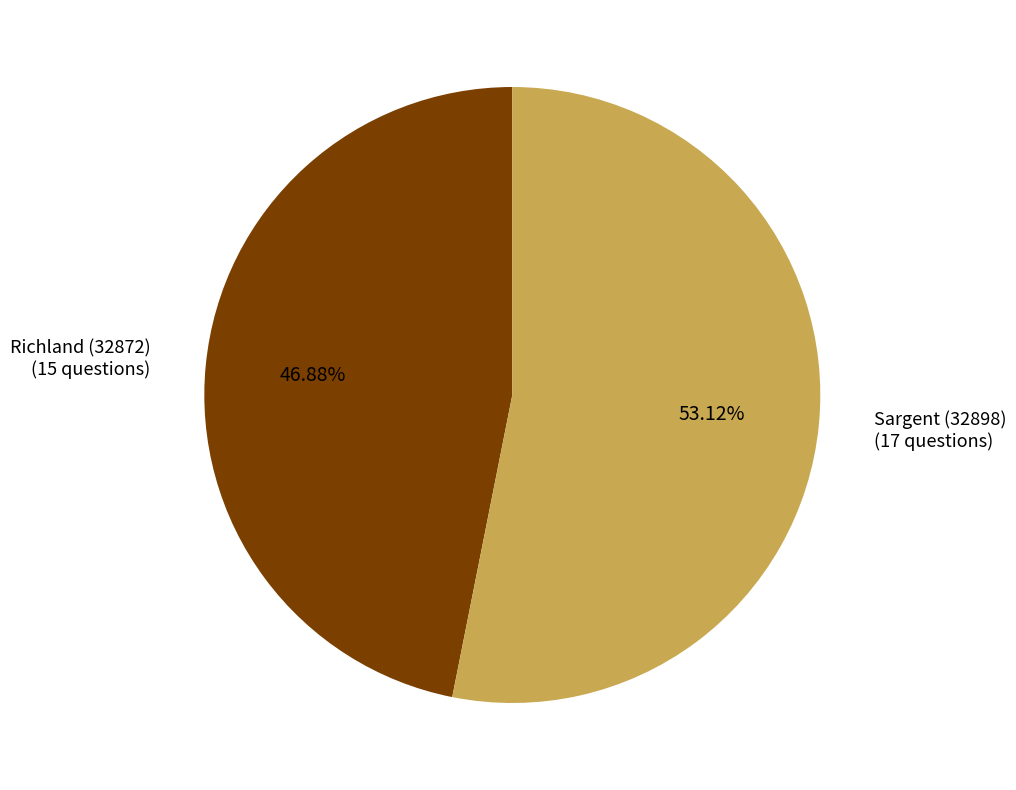

To the nearest percent, what is the difference between the largest and smallest slice percentages?

6%